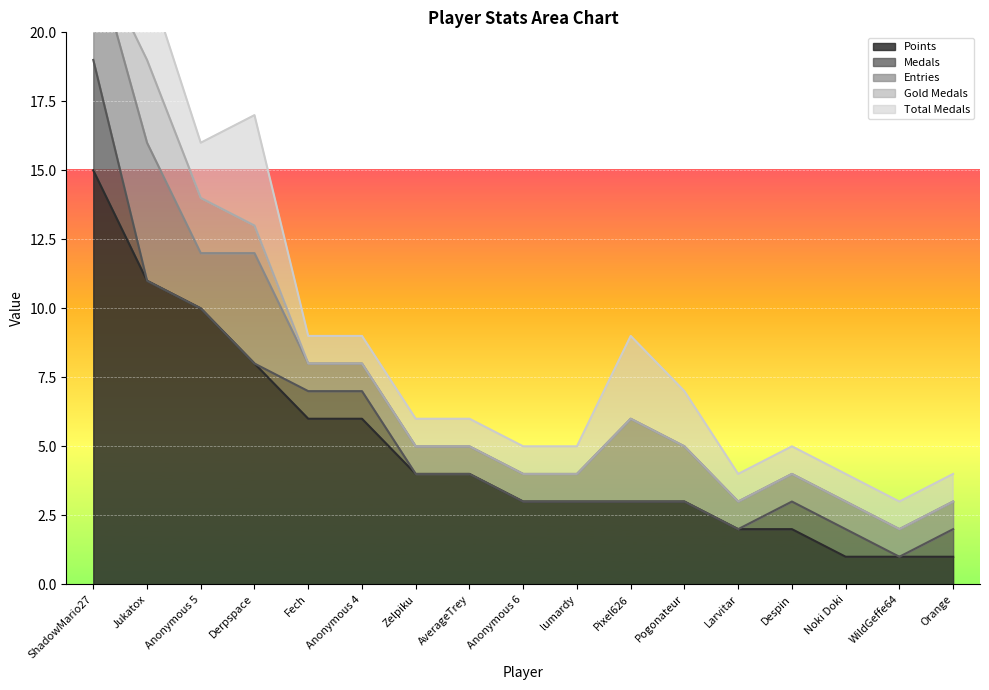

The Points series shows 6 at Jukatox. True or false?

False